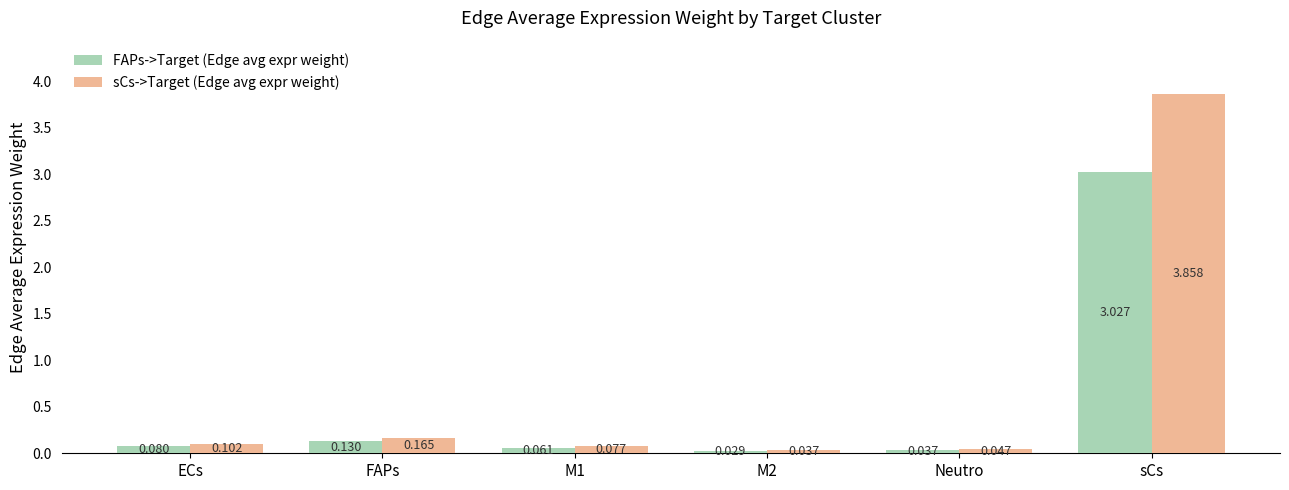

Count the number of data series in this chart.

2